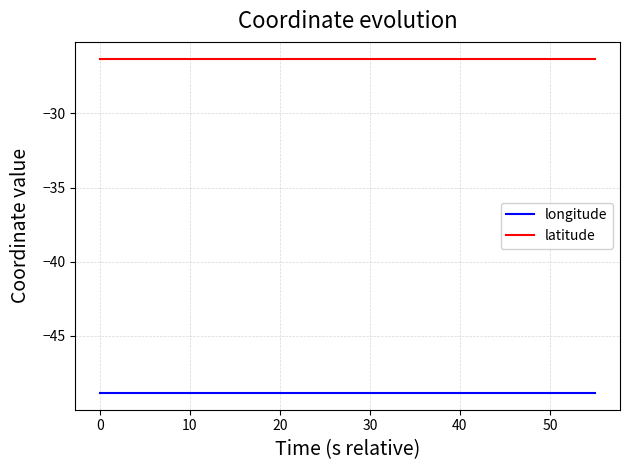

Count the number of data series in this chart.

2